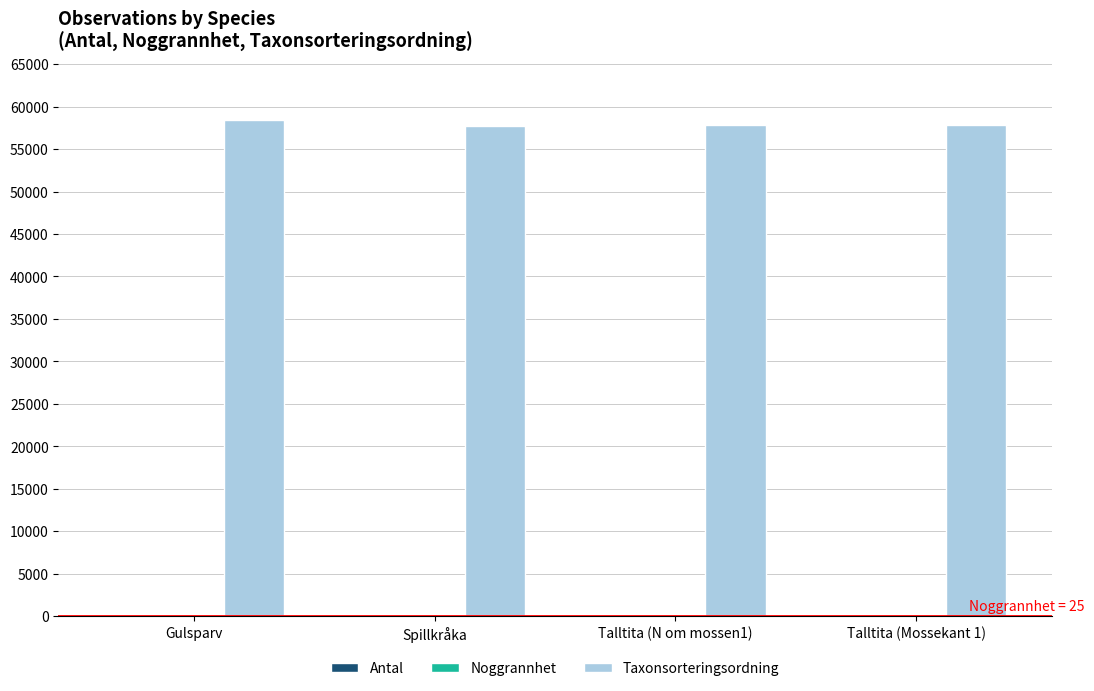

Is it true that Taxonsorteringsordning equals 58440 at Gulsparv?

True